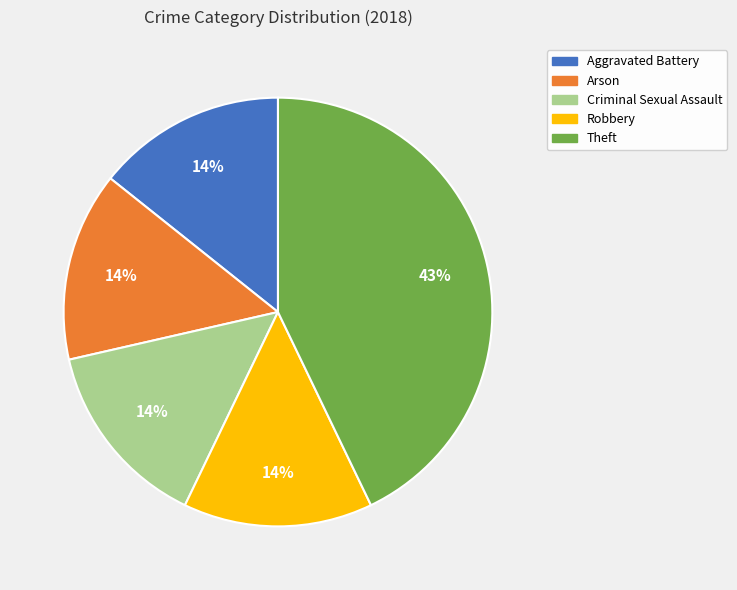

To the nearest percent, what is the average slice percentage?

20%